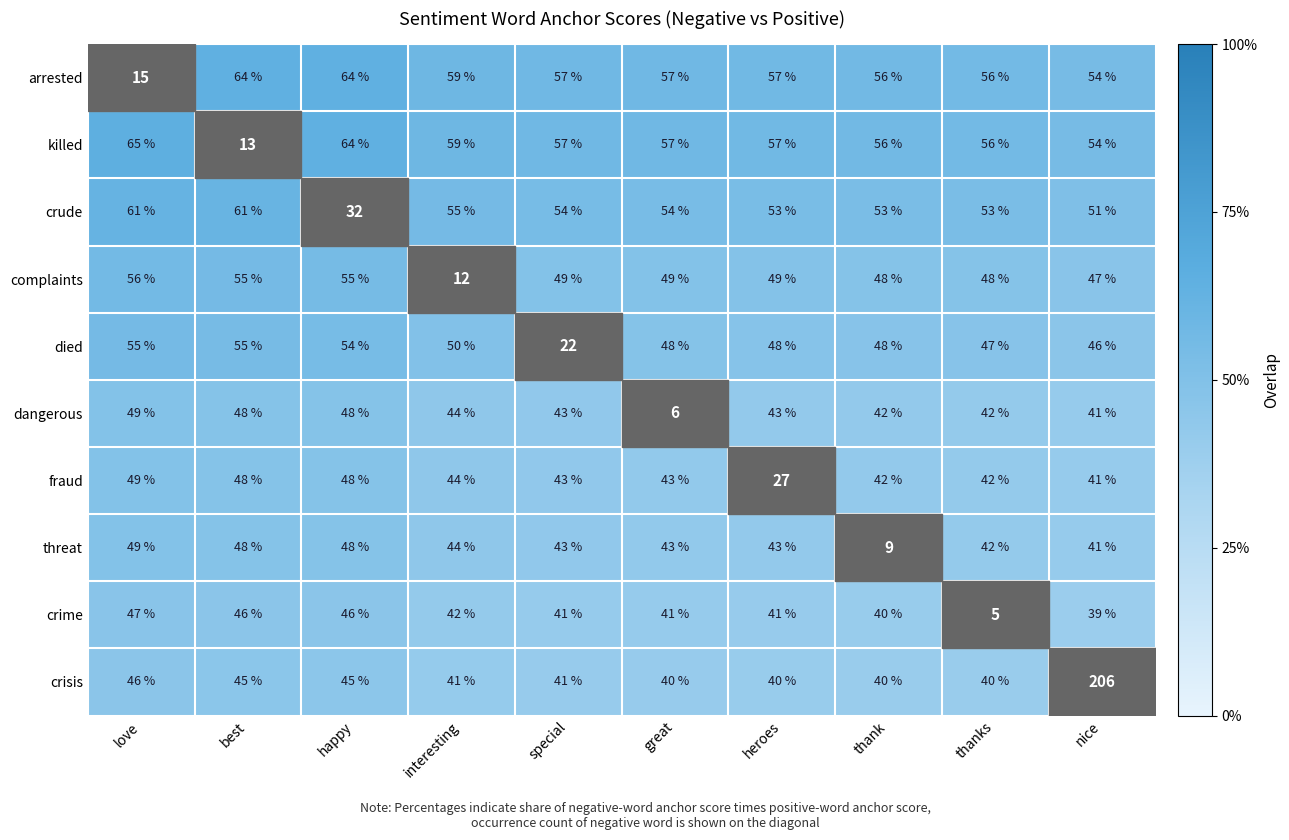

Is it true that threat equals 42 at thanks?

True